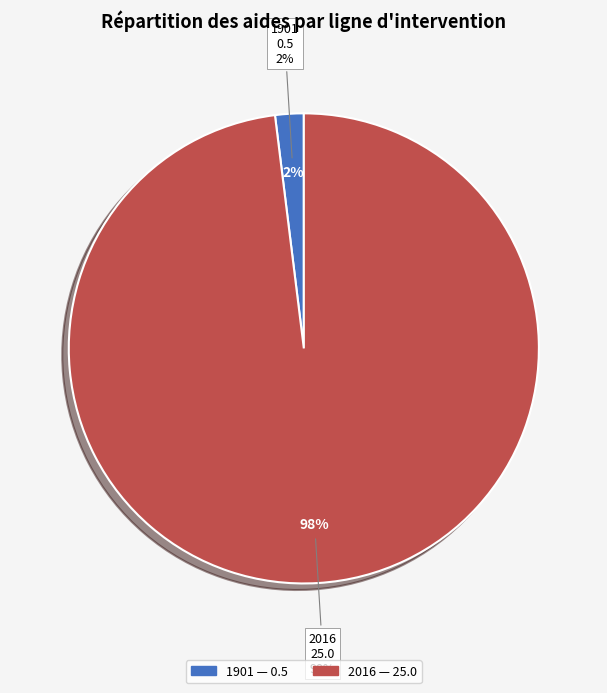

Does any single category account for the majority?

Yes